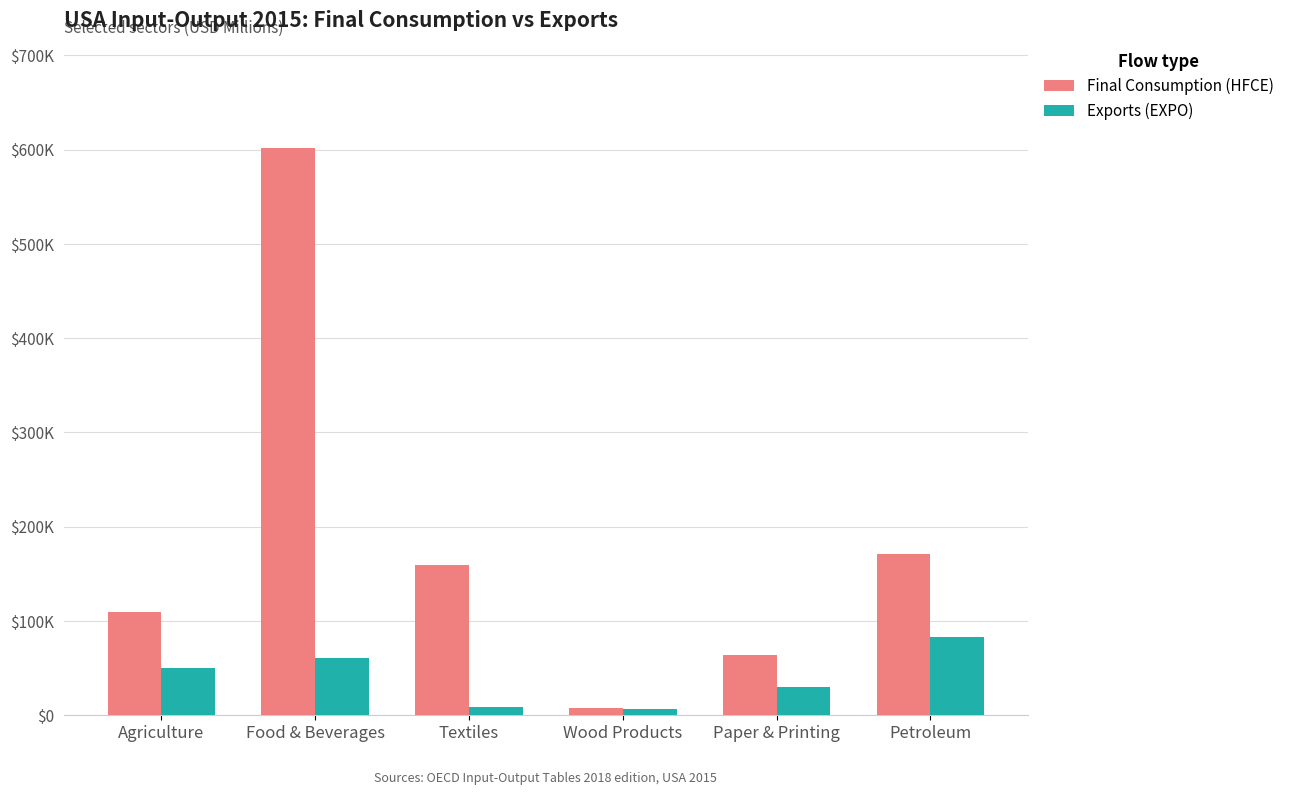

At which category does the chart reach its minimum across all series?

Wood Products